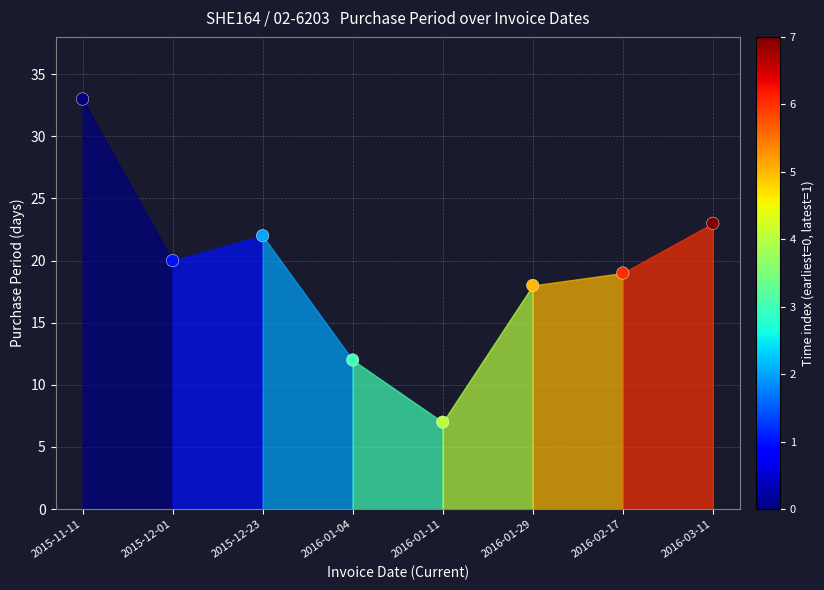

What is the range of Y values (max minus min)?

26